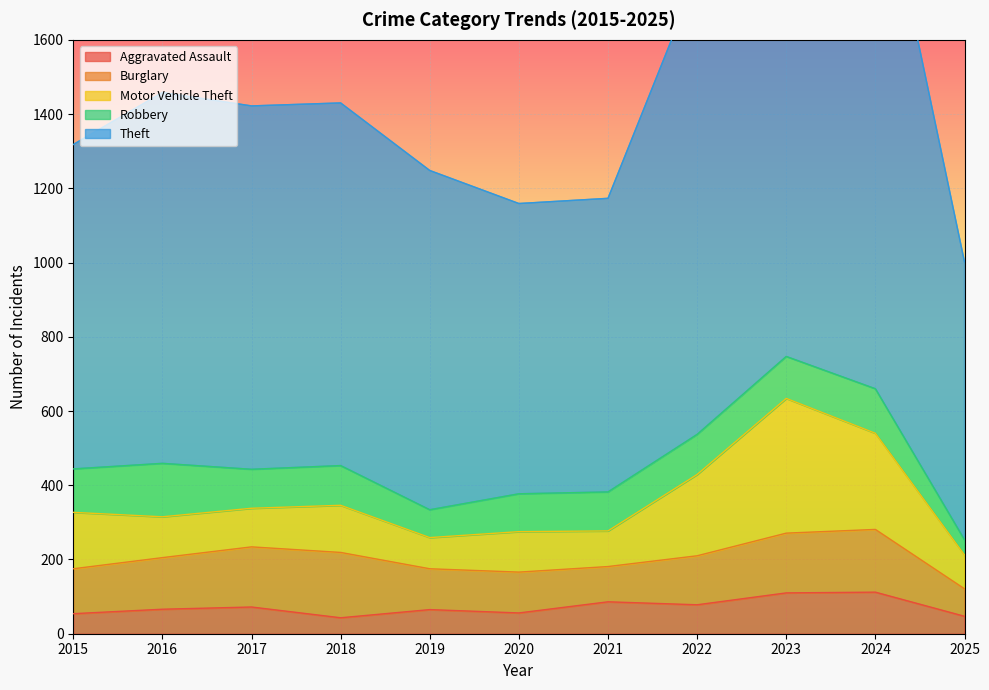

What is the difference between the maximum and minimum values in the Aggravated Assault series?

69